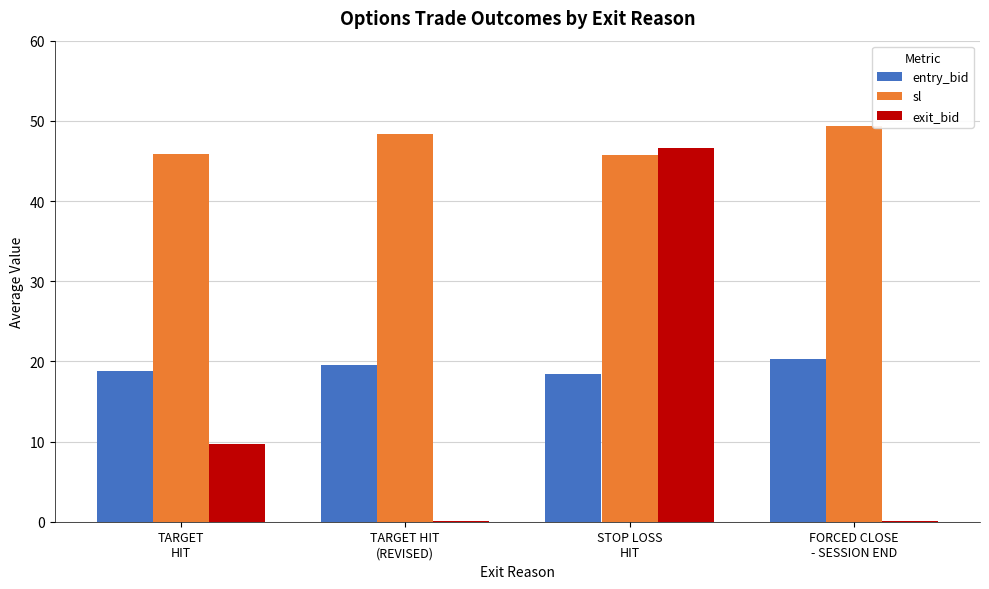

What is the sum of all sl values?

189.4